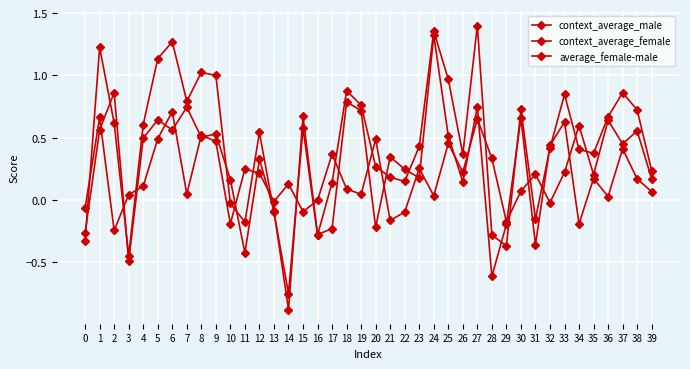

Reading left to right, transcribe all the data shown in this chart.

context_average_male: 0=-0.3	1=0.6	2=0.9	3=-0.5	4=0.5	5=0.6	6=0.6	7=0.7	8=0.5	9=0.5	10=0.2	11=-0.4	12=0.3	13=-0.1	14=-0.9	15=0.7	16=-0.3	17=-0.2	18=0.8	19=0.7	20=-0.2	21=0.3	22=0.2	23=0.2	24=1.3	25=0.5	26=0.1	27=0.7	28=-0.6	29=-0.2	30=0.7	31=-0.4	32=0.4	33=0.6	34=-0.2	35=0.2	36=0.0	37=0.4	38=0.2	39=0.1
context_average_female: 0=-0.3	1=1.2	2=0.6	3=-0.4	4=0.6	5=1.1	6=1.3	7=0.8	8=1.0	9=1.0	10=-0.0	11=-0.2	12=0.5	13=-0.1	14=-0.8	15=0.6	16=-0.3	17=0.1	18=0.9	19=0.8	20=0.3	21=0.2	22=0.1	23=0.4	24=1.4	25=1.0	26=0.4	27=1.4	28=-0.3	29=-0.4	30=0.7	31=-0.2	32=0.4	33=0.8	34=0.4	35=0.4	36=0.7	37=0.9	38=0.7	39=0.2
average_female-male: 0=-0.1	1=0.7	2=-0.2	3=0.0	4=0.1	5=0.5	6=0.7	7=0.0	8=0.5	9=0.5	10=-0.2	11=0.2	12=0.2	13=-0.0	14=0.1	15=-0.1	16=-0.0	17=0.4	18=0.1	19=0.0	20=0.5	21=-0.2	22=-0.1	23=0.3	24=0.0	25=0.5	26=0.2	27=0.7	28=0.3	29=-0.2	30=0.1	31=0.2	32=-0.0	33=0.2	34=0.6	35=0.2	36=0.6	37=0.4	38=0.6	39=0.2